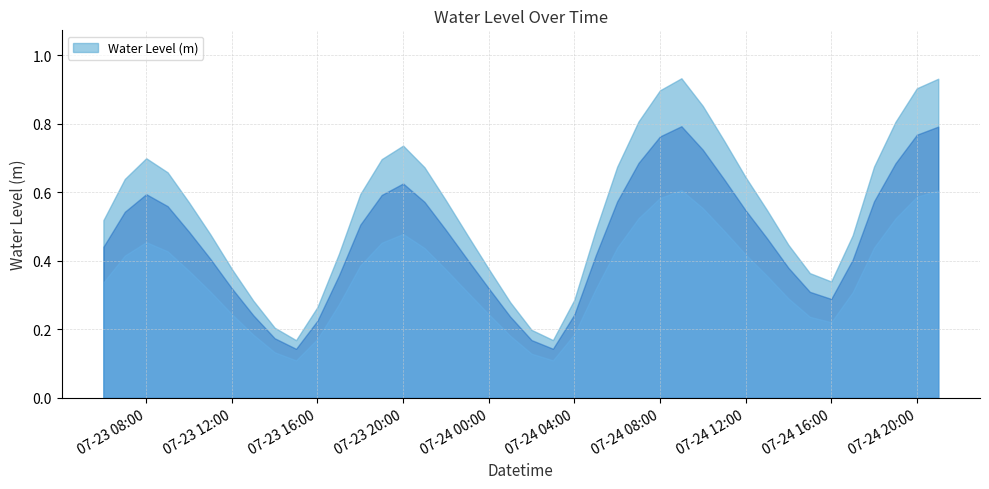

The chart shows a value of 0.4 at 2025-07-24 04:00:00. True or false?

False